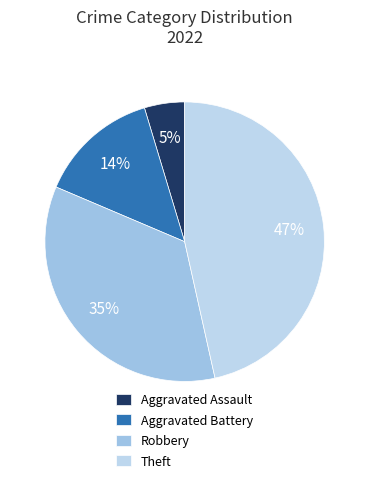

Rank the categories by value from lowest to highest.

Aggravated Assault, Aggravated Battery, Robbery, Theft